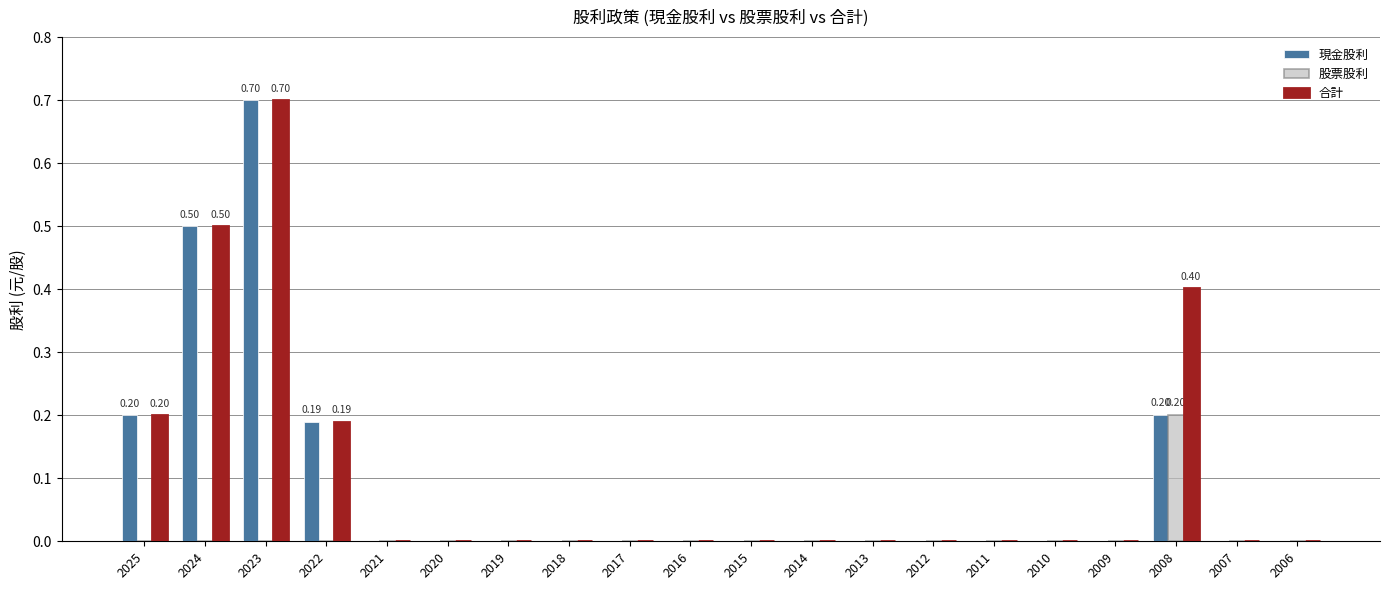

Is the value of 現金股利 at 2021 greater than the value of 合計 at 2025?

No